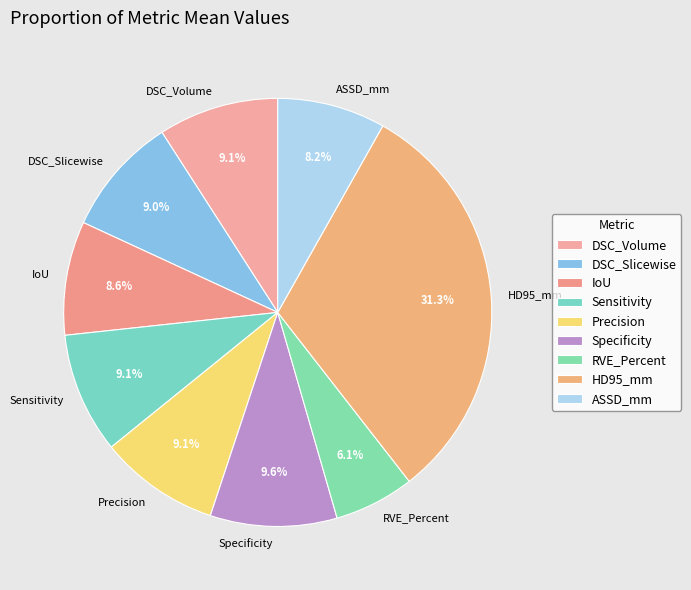

What percentage is the ASSD_mm slice, to the nearest percent?

8%